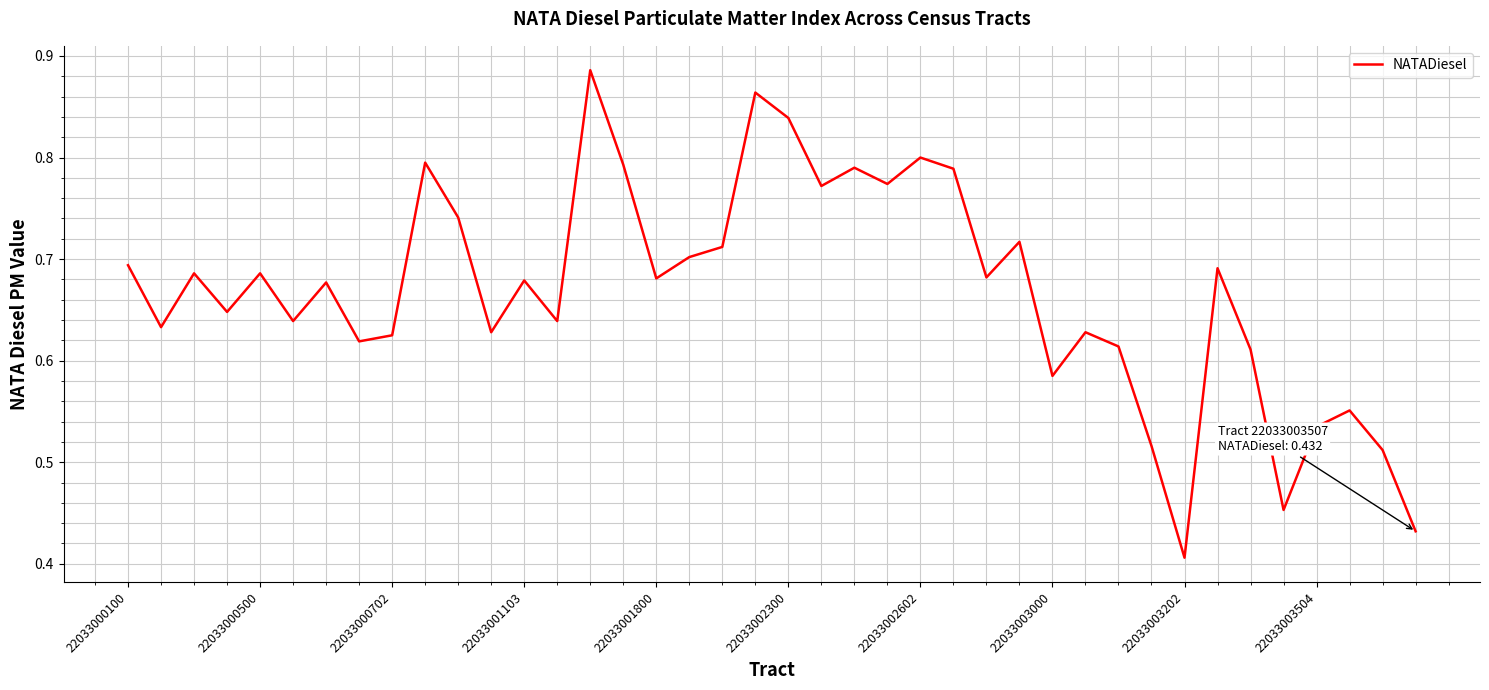

Where is the data nearest to the value 0?

22033003202